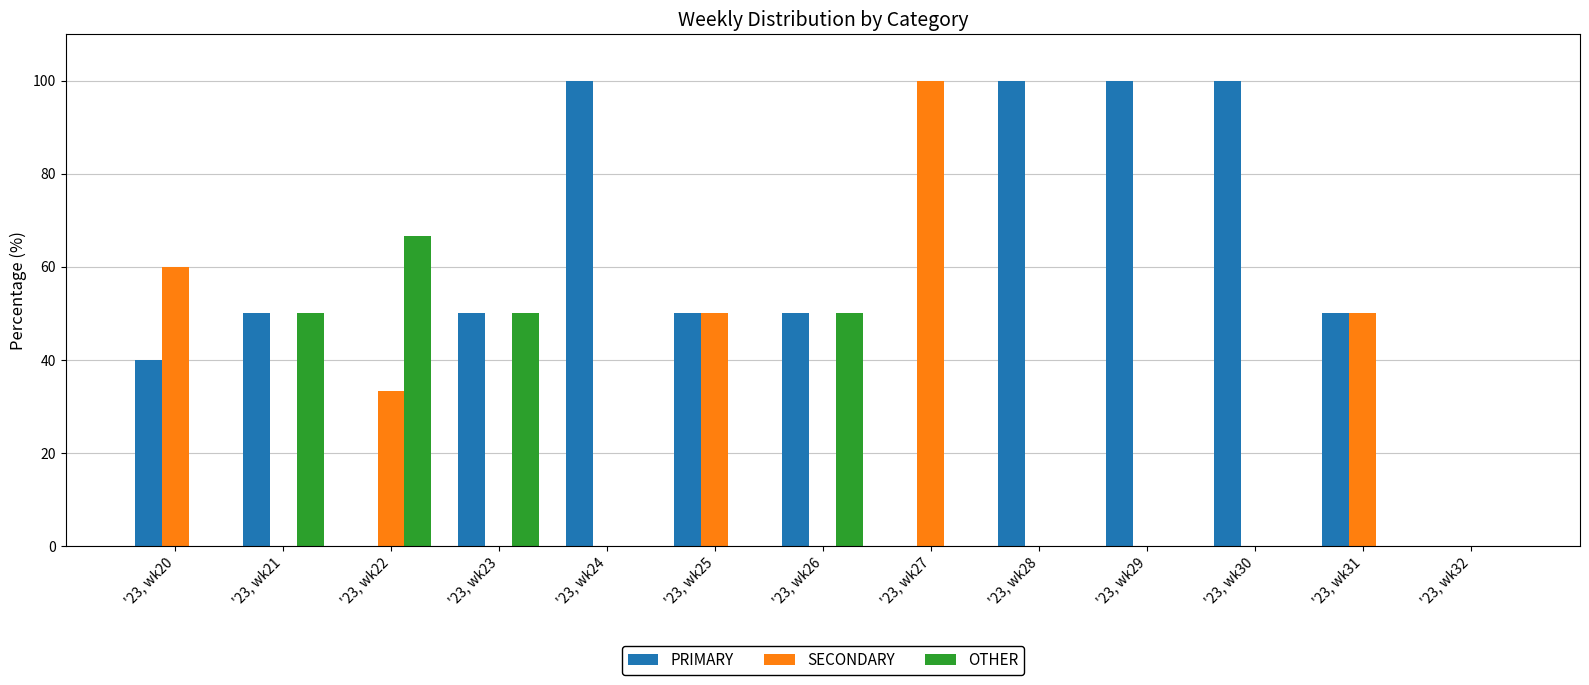

What is the sum of all SECONDARY values?

293.3